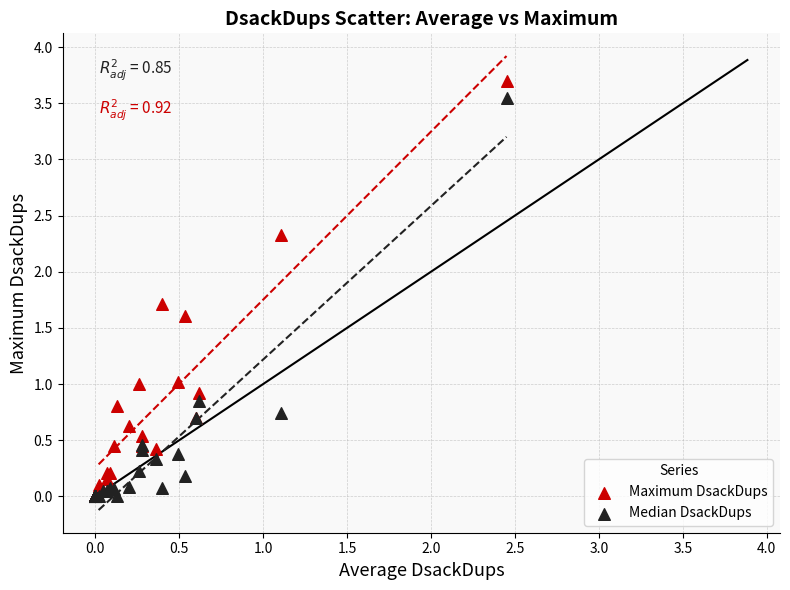

Which series reaches the maximum Y coordinate?

Maximum DsackDups